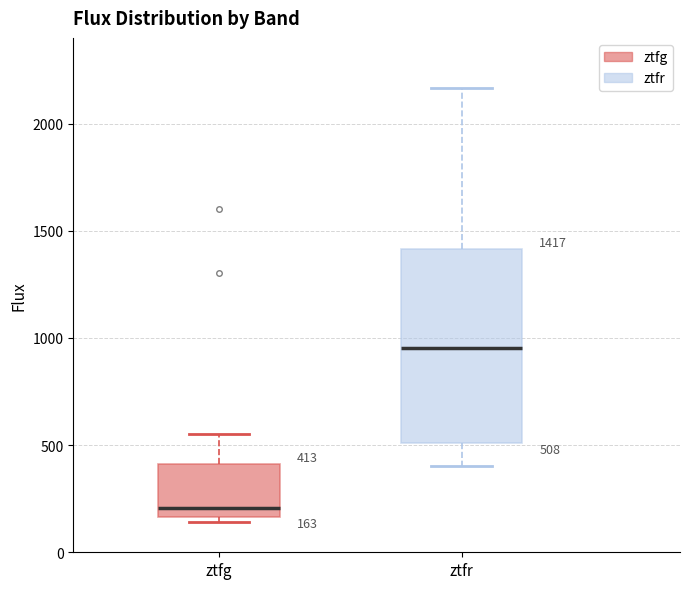

Which box is the tallest, from its lower edge to its upper edge?

ztfr